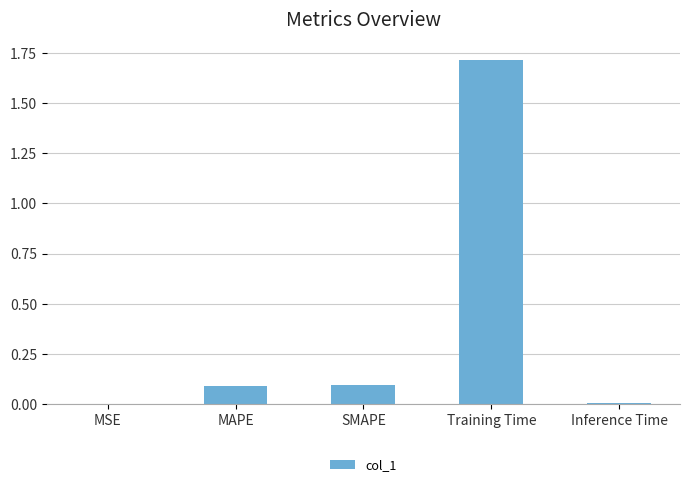

Which has a higher value, Training Time or Inference Time?

Training Time